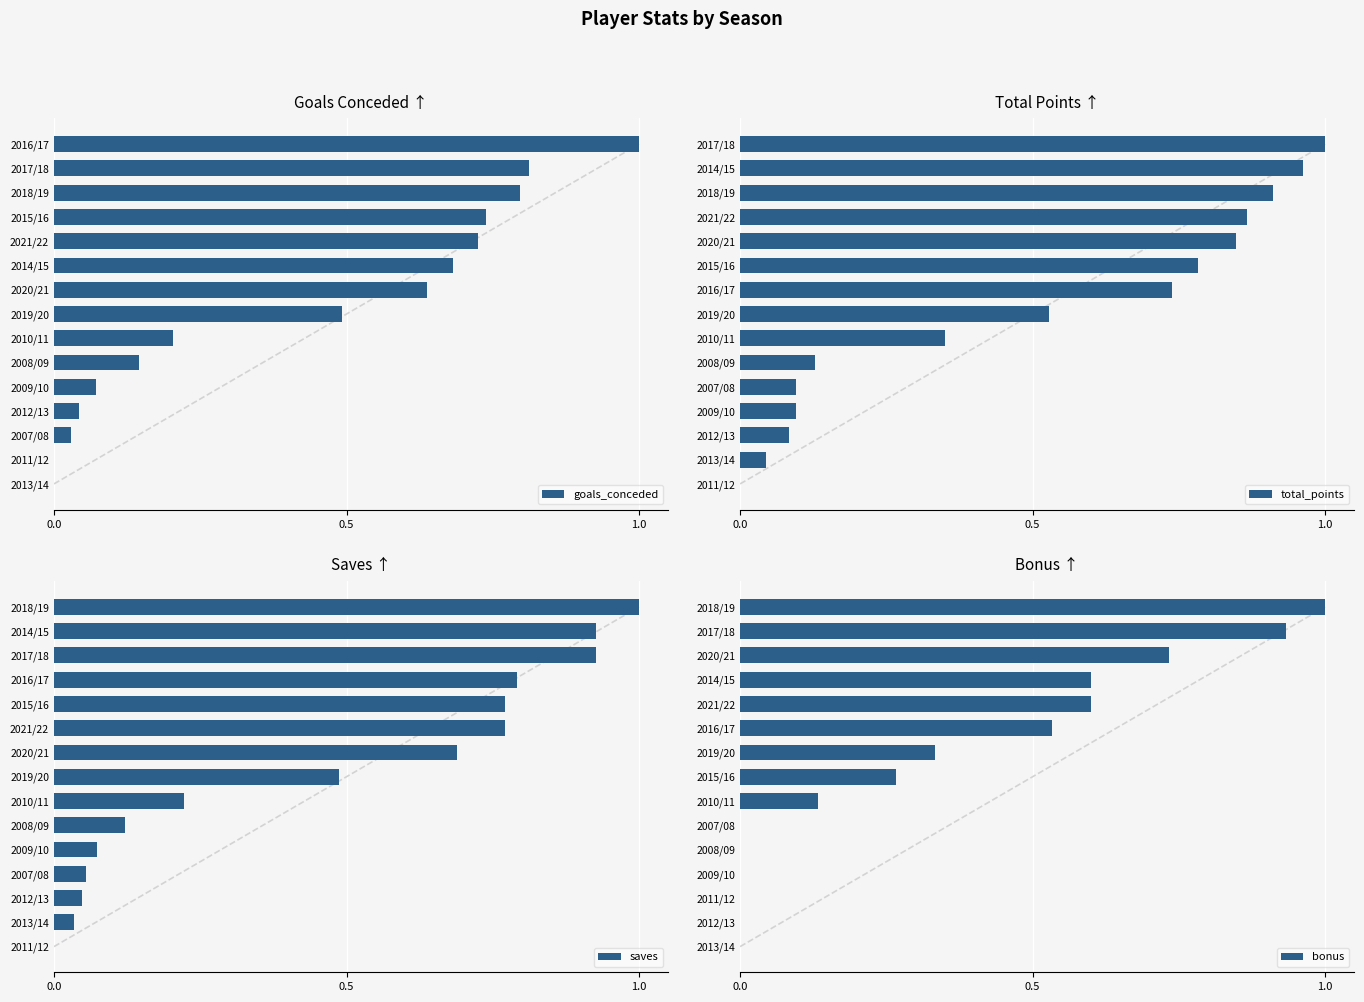

True or false: goals_conceded has a value of 0.5 at 2018/19.

False